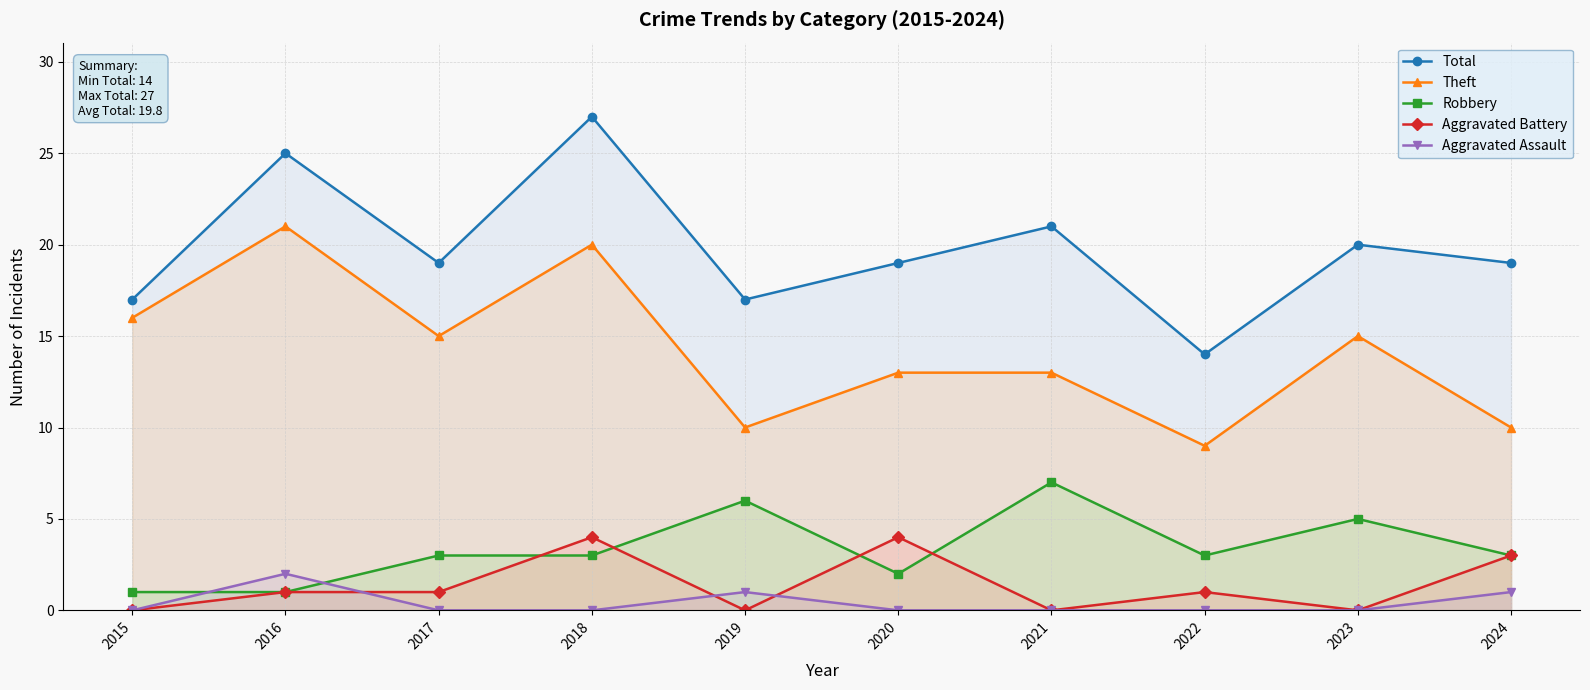

How many data points in Aggravated Battery are above 1?

3